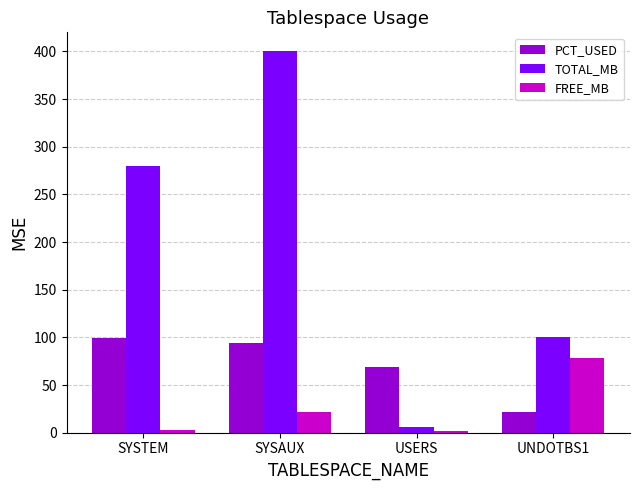

What is the label of the 3rd bar from the right?

SYSAUX